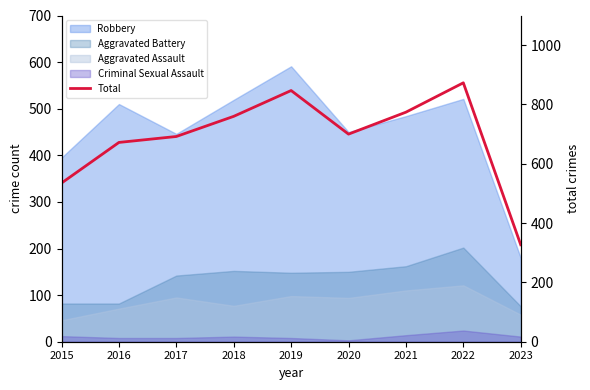

How many points are higher than both their immediate neighbors (excluding endpoints)?

2